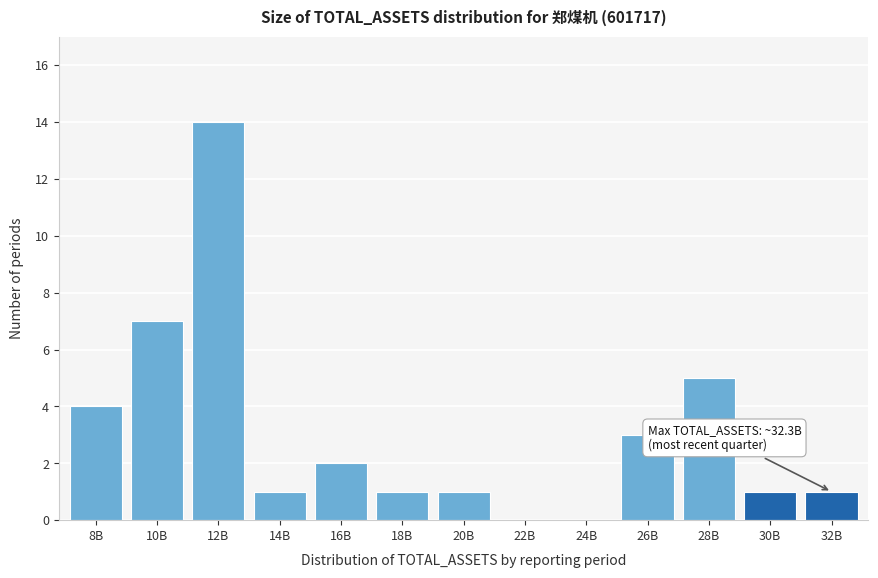

Reading right to left, what are all the values shown in this chart?

32B=1	30B=1	28B=5	26B=3	24B=0	22B=0	20B=1	18B=1	16B=2	14B=1	12B=14	10B=7	8B=4